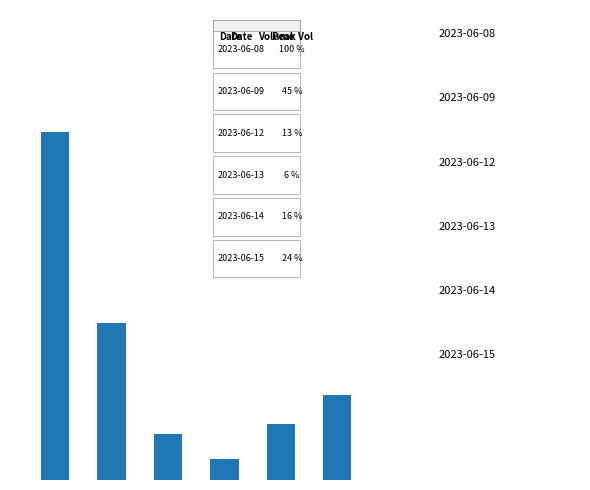

Reading right to left, transcribe all the data shown in this chart.

5=62251	4=41060	3=15542	2=33596	1=114841	0=254310